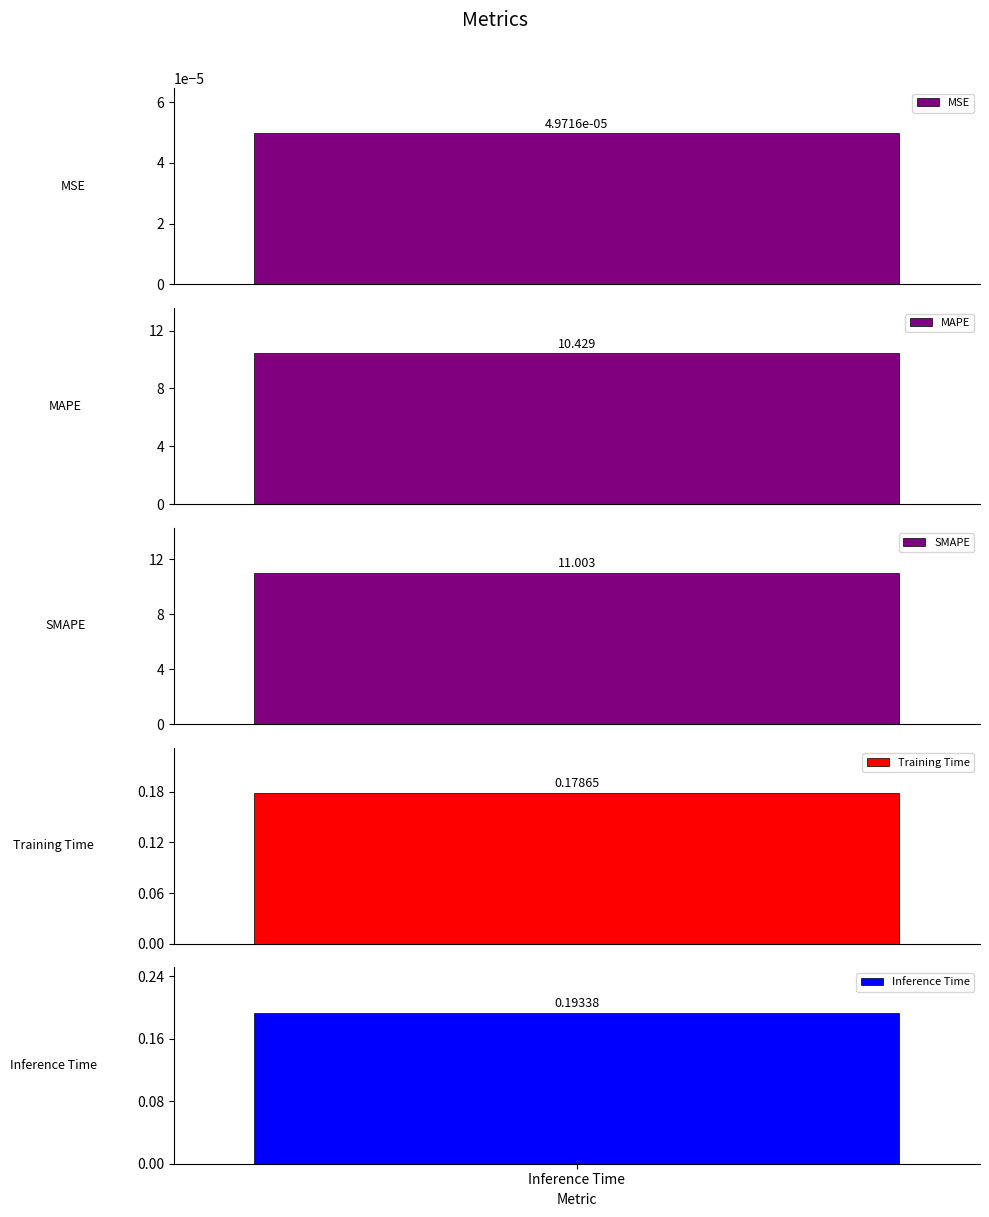

Which label corresponds to the largest value in the chart?

SMAPE